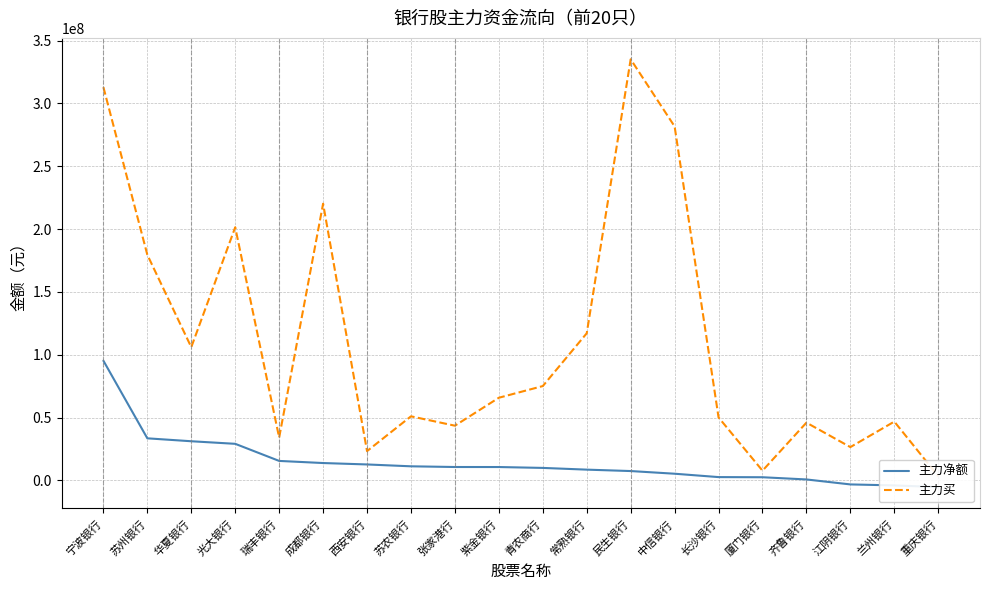

What are all the series names shown in the legend?

主力净额, 主力买